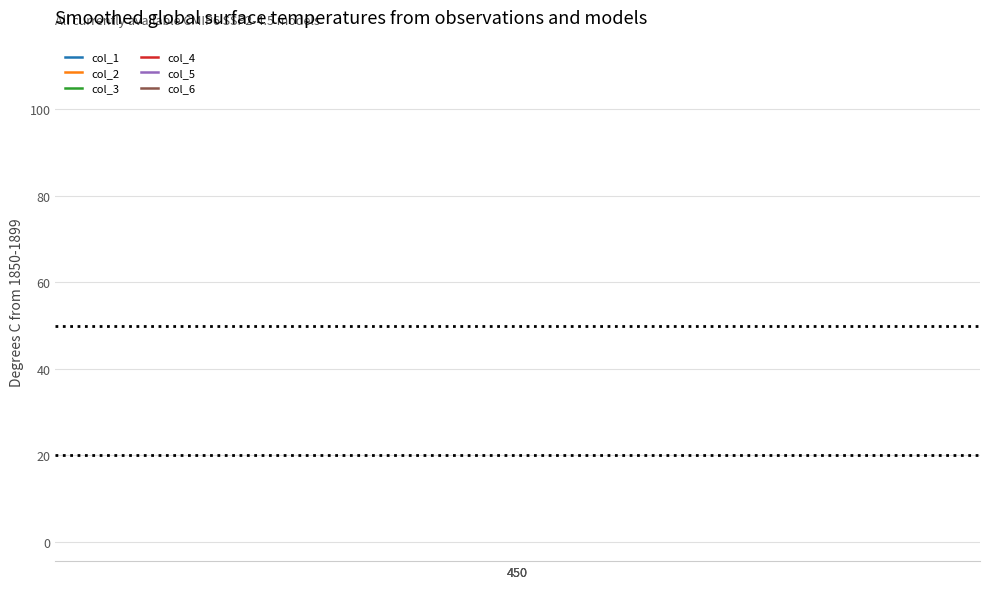

At which label is col_5 closest to 110?

450